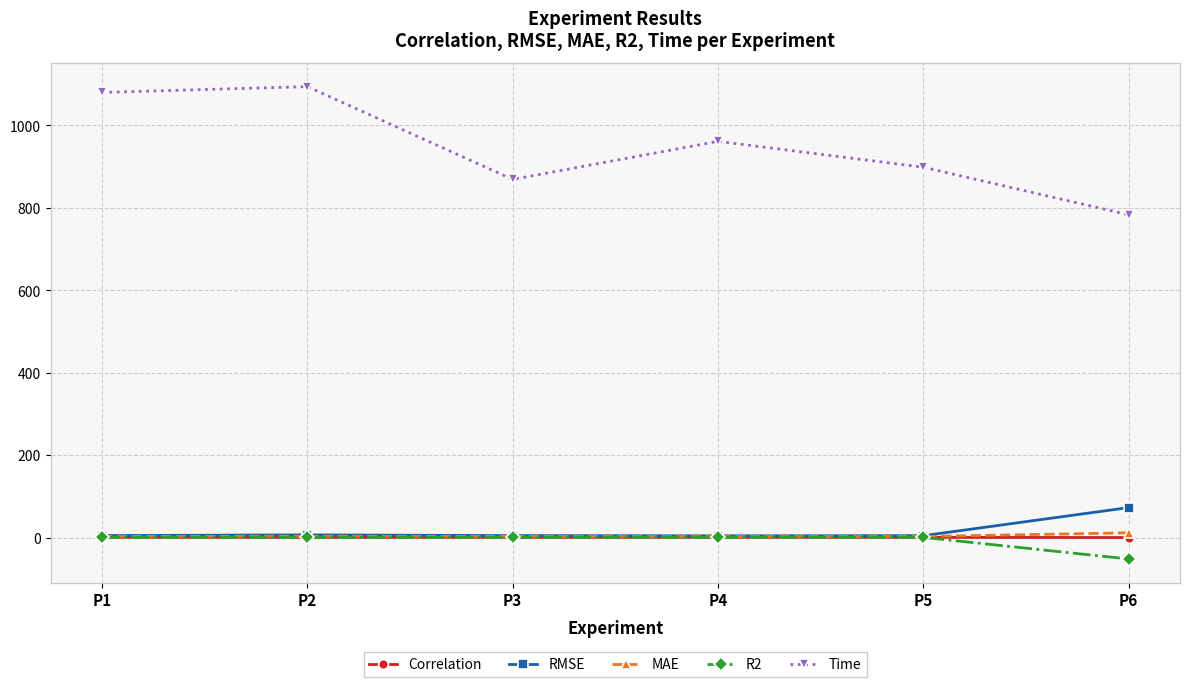

Between P2 and P6, which series saw the biggest shift?

Time